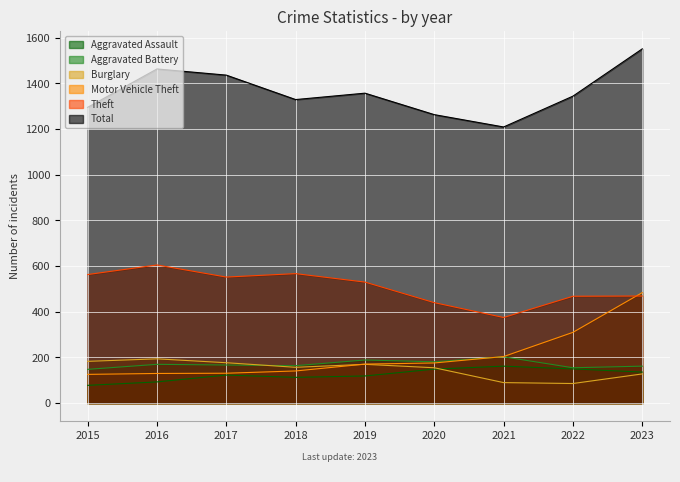

How many interior local peaks does the Theft series have?

2